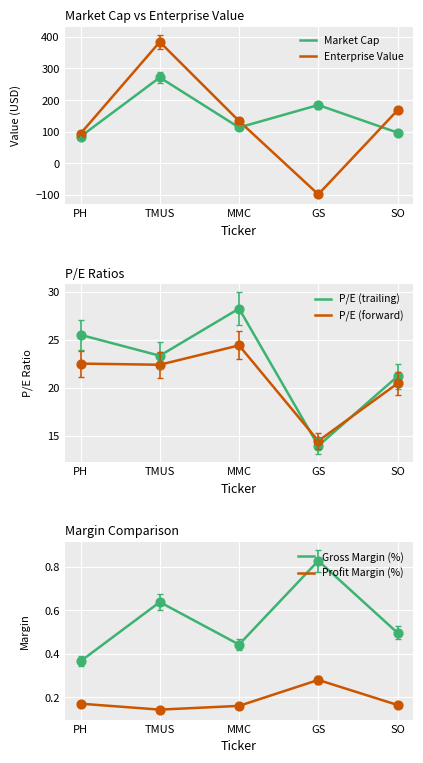

Which series has the widest spread of Y values?

Enterprise Value